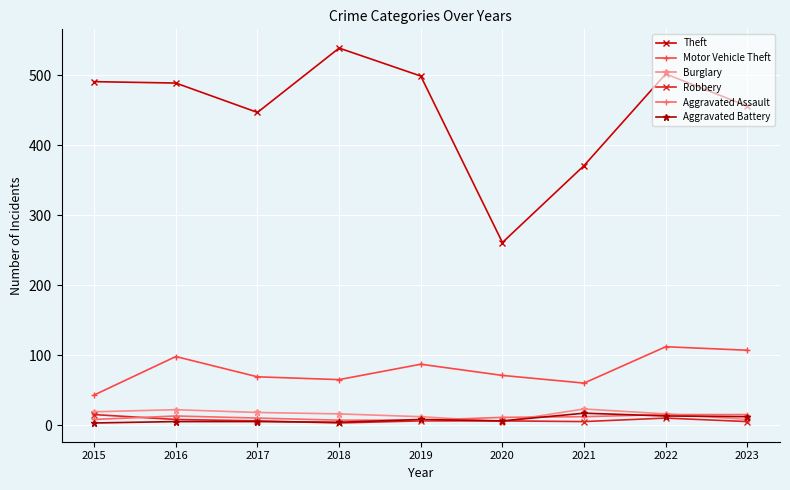

Which series changed the most between 2022 and 2023?

Theft